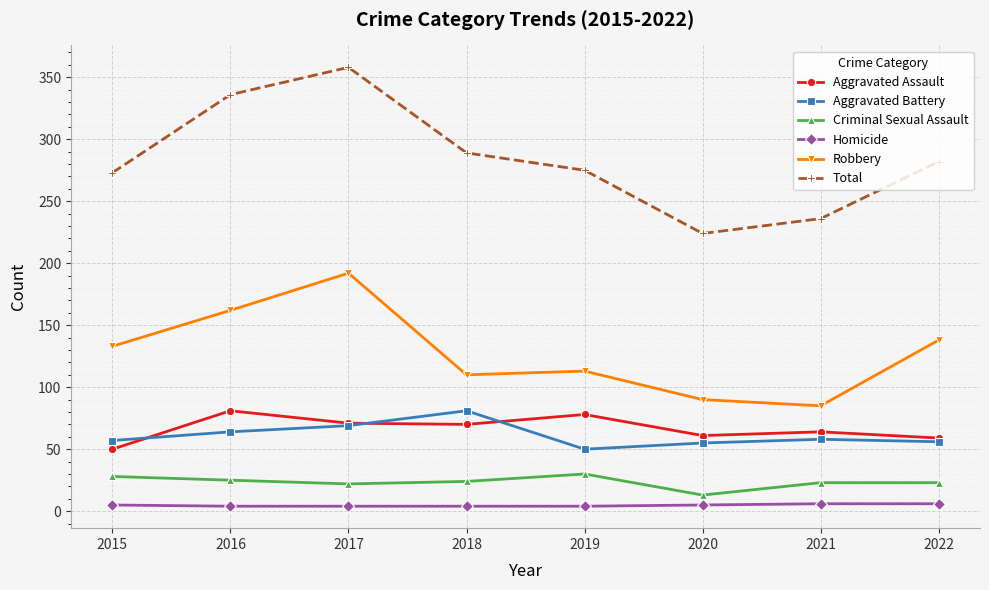

True or false: Aggravated Assault and Homicide intersect in this chart.

False